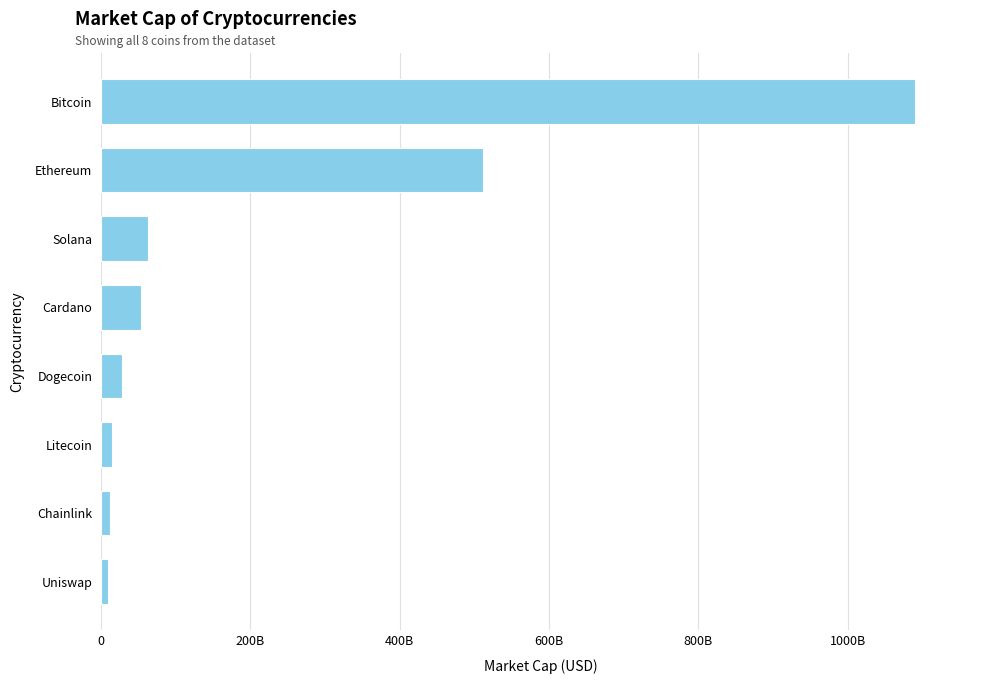

Does the chart contain any negative values?

No